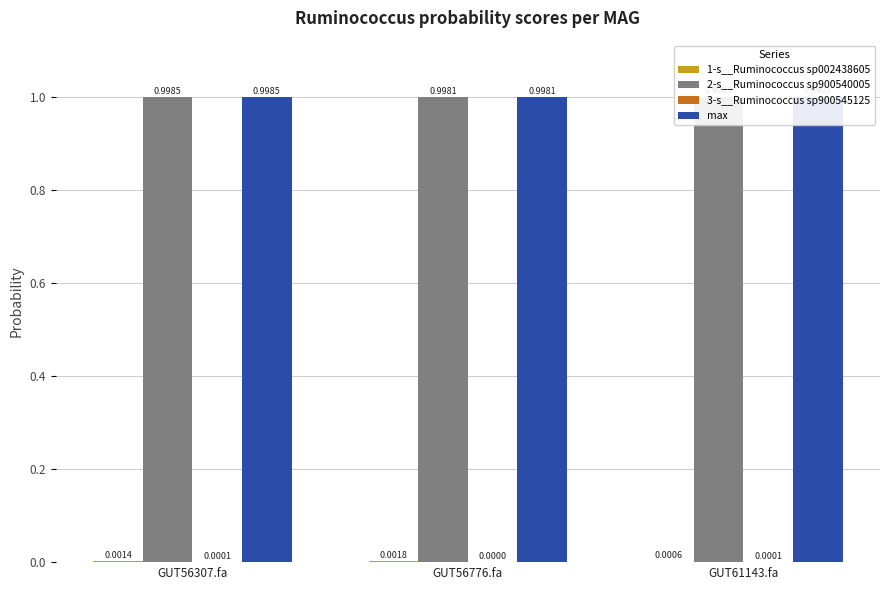

What position from the right is GUT61143.fa?

1